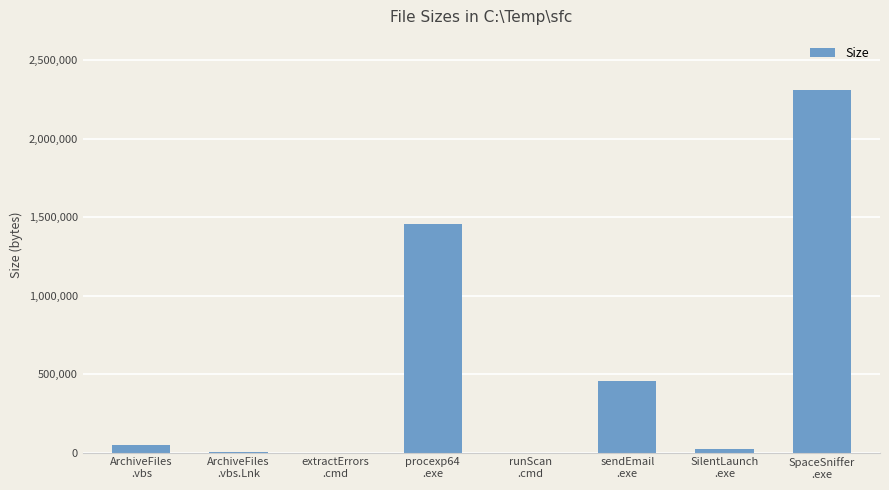

What is the approximate value at runScan
.cmd?

14